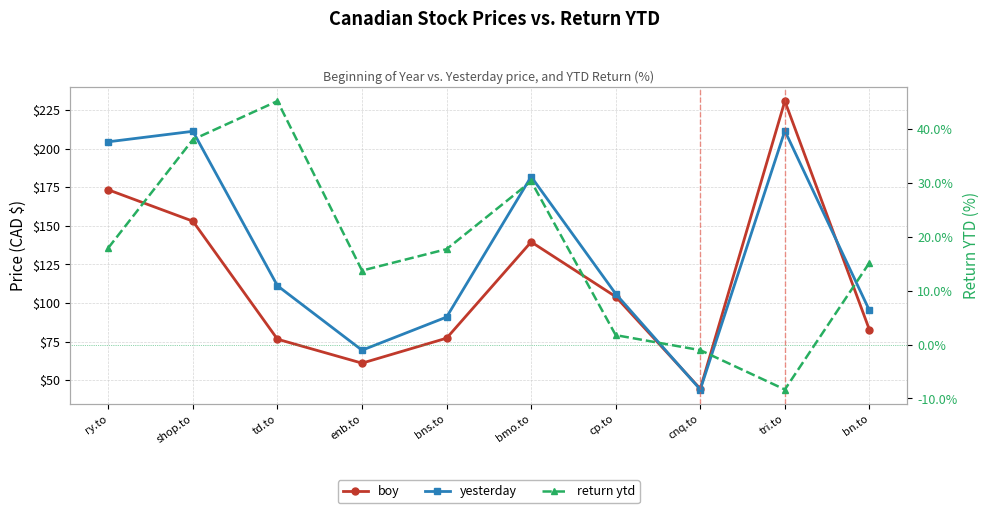

Reading right to left, what are all the values shown in this chart?

boy: 82.6	230.8	44.4	104.1	139.6	77.2	61.0	76.5	153.0	173.3
yesterday: 95.2	211.6	43.9	105.9	181.9	90.9	69.4	111.1	211.2	204.4
return ytd: 15.2	-8.3	-1.0	1.8	30.3	17.7	13.7	45.2	38.1	18.0